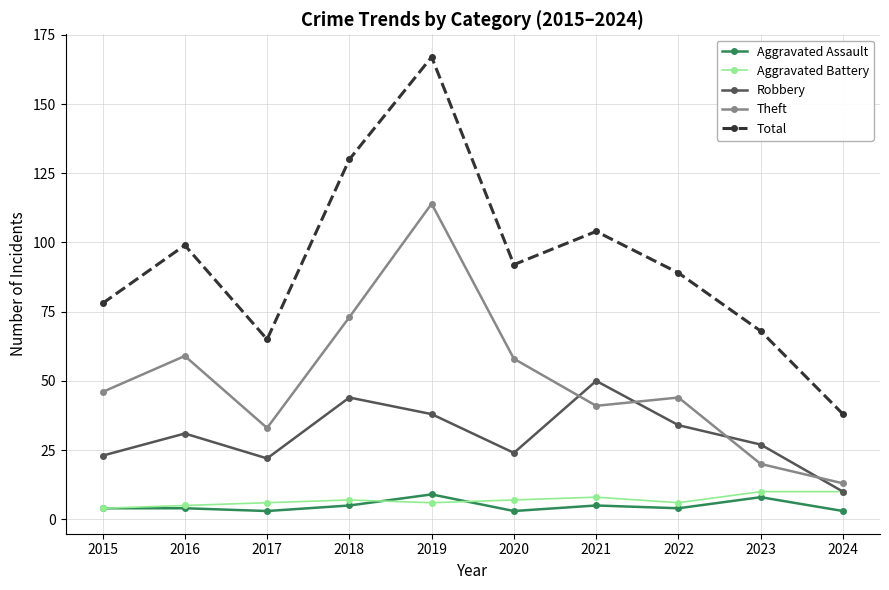

How many series are shown in this chart?

5